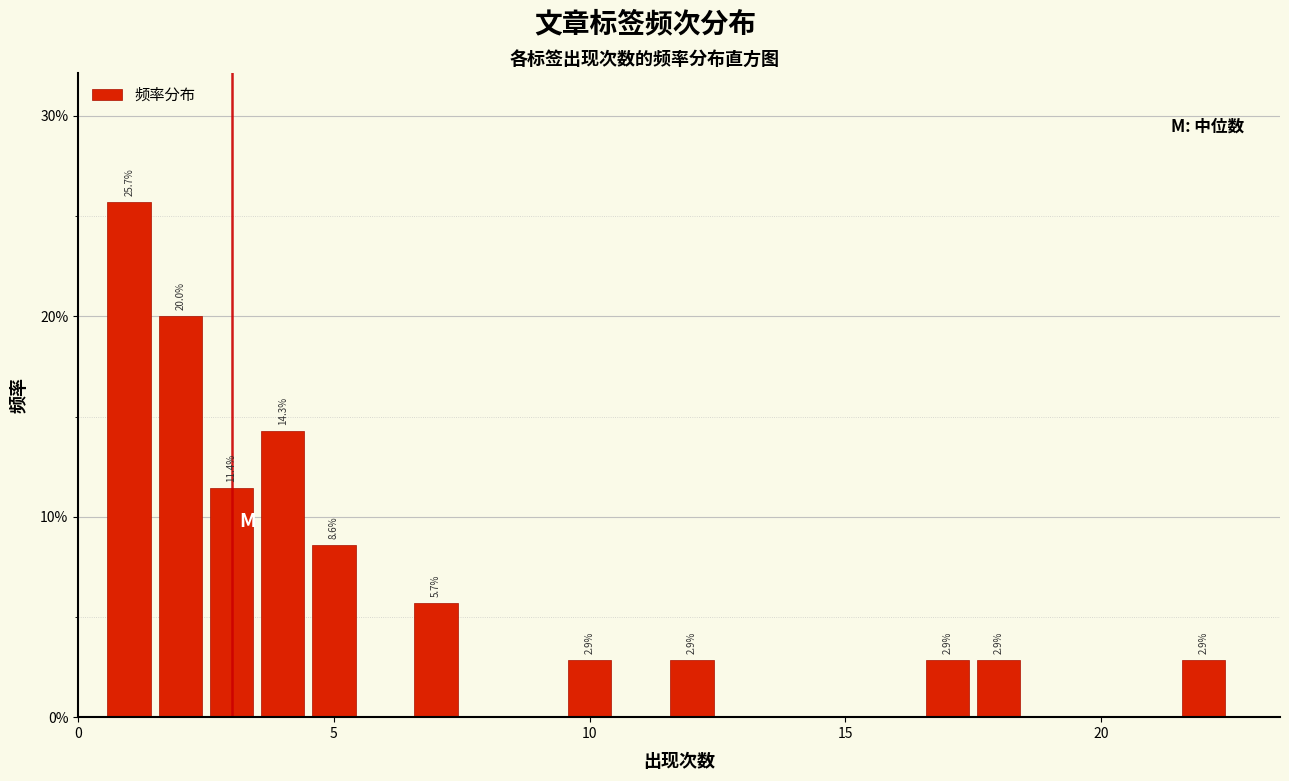

Read against the x-axis, roughly where is the centre of the tallest bar?

1.0